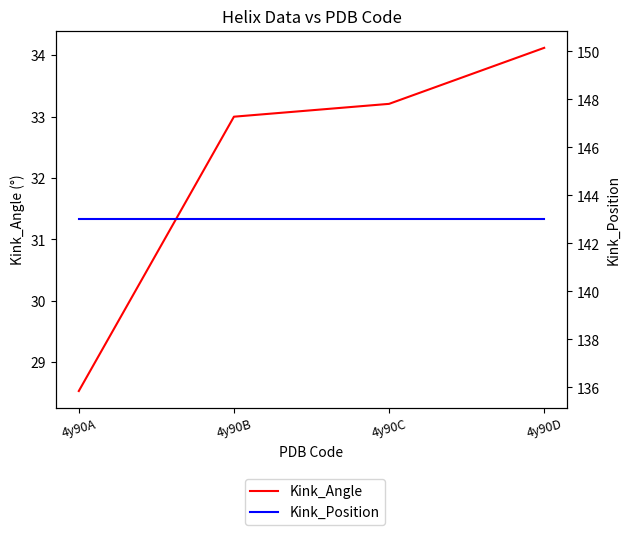

What is the minimum value shown in the chart?

28.5